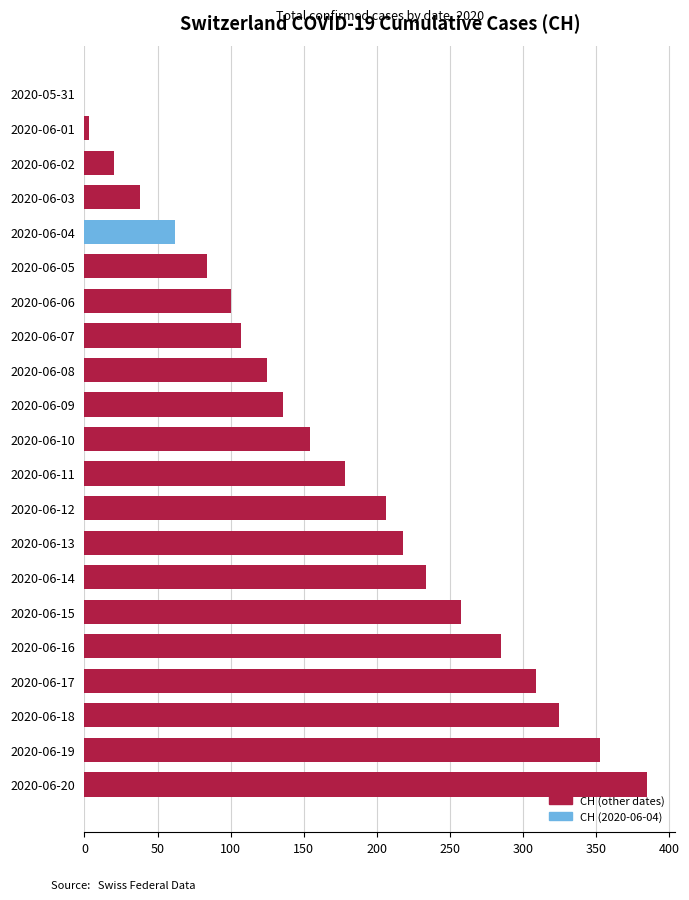

Reading top to bottom, list all the values displayed in this chart.

2020-05-31=0	2020-06-01=3	2020-06-02=20	2020-06-03=38	2020-06-04=62	2020-06-05=84	2020-06-06=100	2020-06-07=107	2020-06-08=125	2020-06-09=136	2020-06-10=154	2020-06-11=178	2020-06-12=206	2020-06-13=218	2020-06-14=234	2020-06-15=258	2020-06-16=285	2020-06-17=309	2020-06-18=325	2020-06-19=353	2020-06-20=385